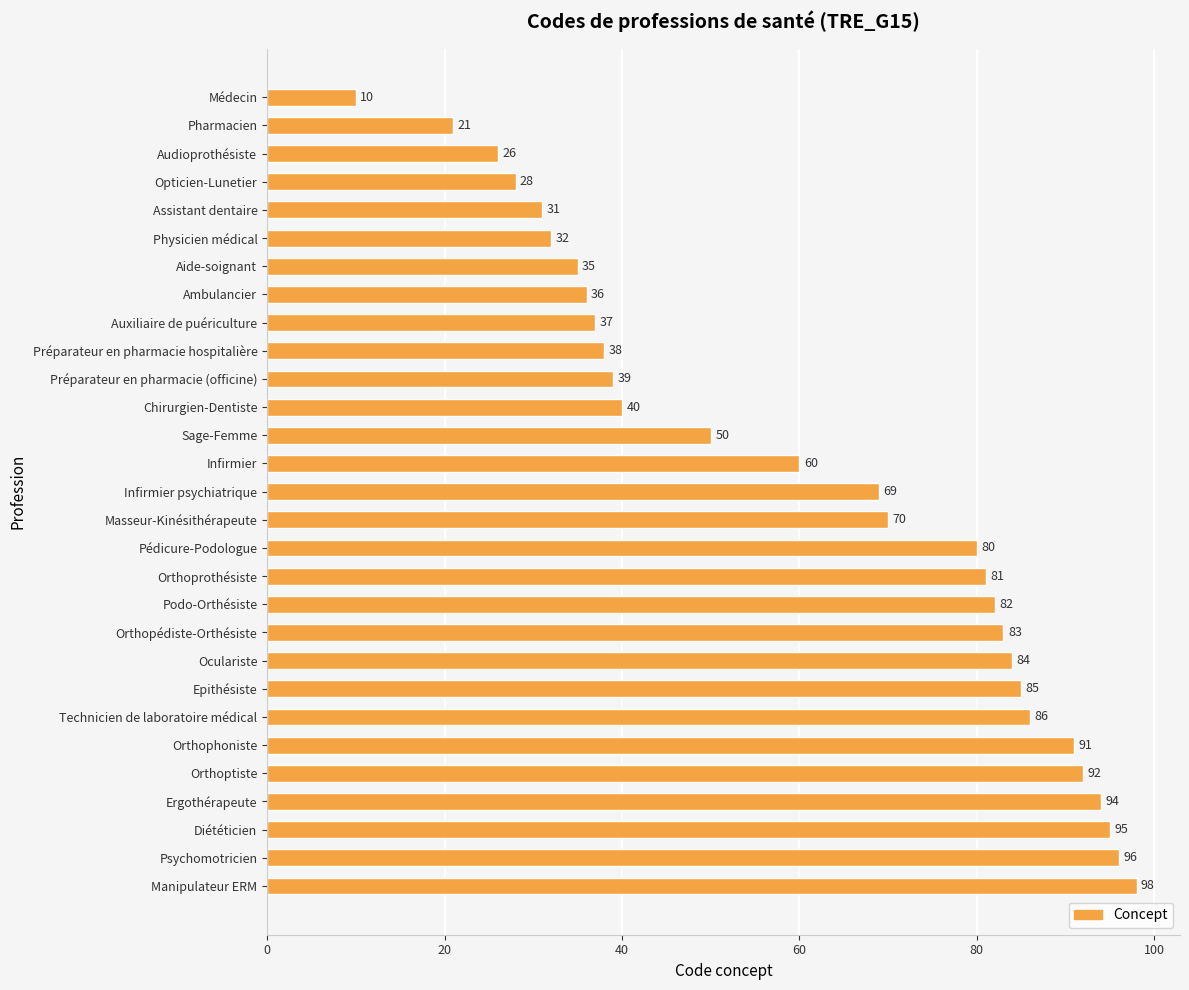

Read the value at Ergothérapeute, to the nearest 5.

95